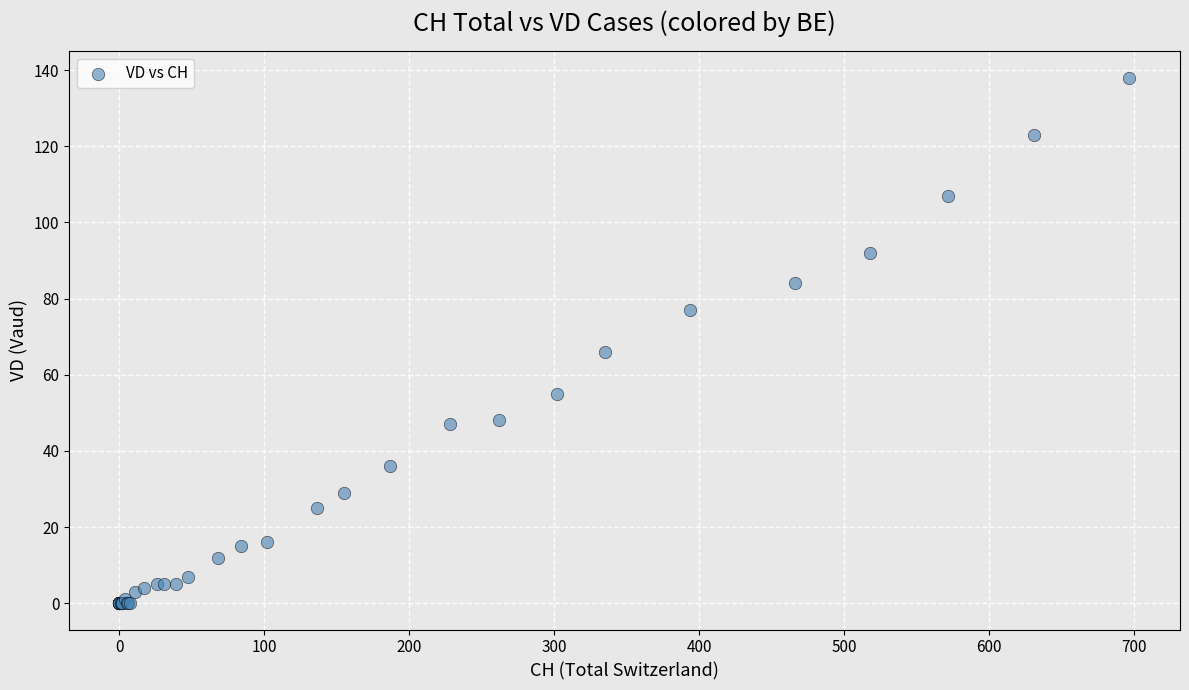

What Y value in the scatter plot is closest to 69?

66